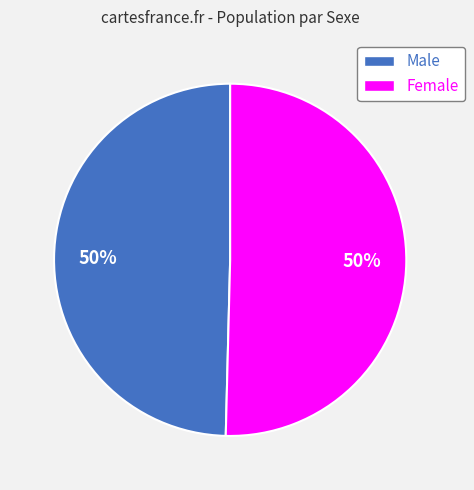

Combined, do Female and Male account for over 50%?

Yes